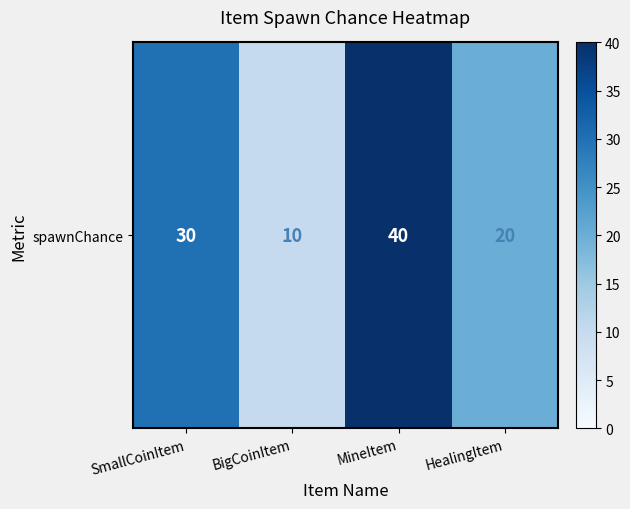

What is the change in value from BigCoinItem to HealingItem?

+10